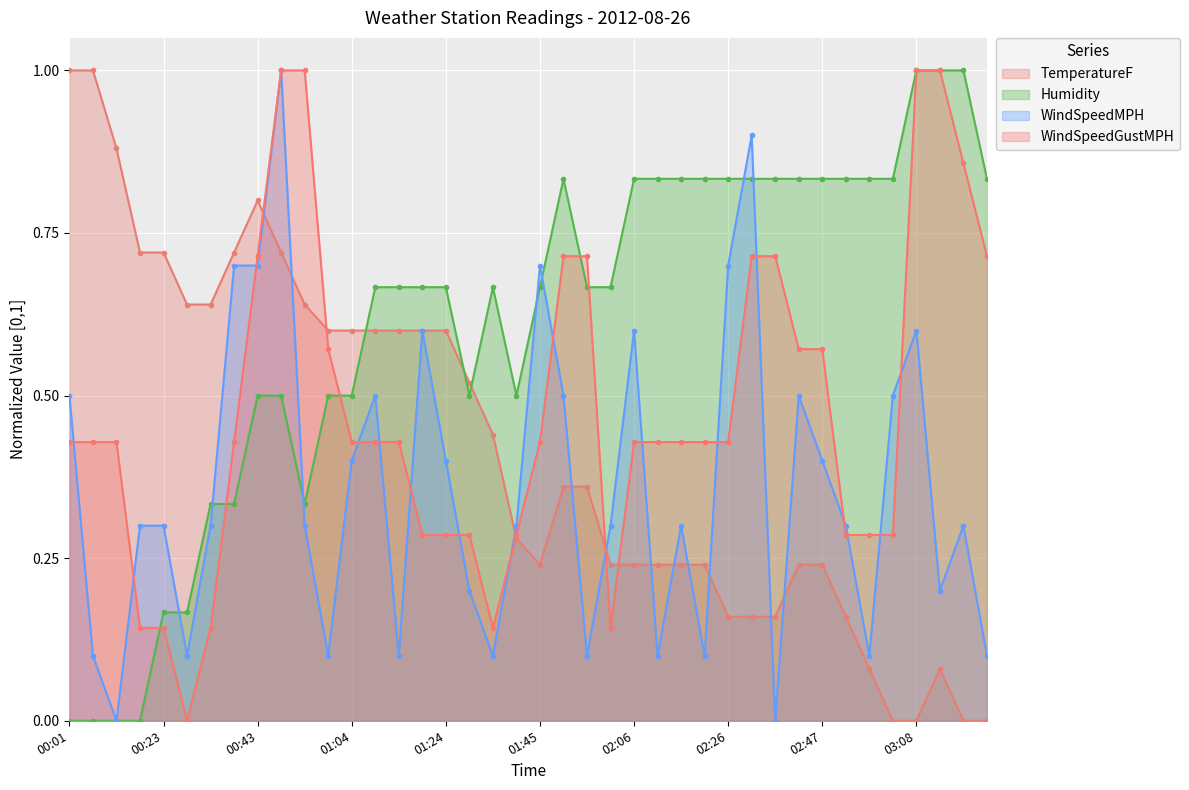

Which has a higher value, 00:01 or 00:59?

00:01